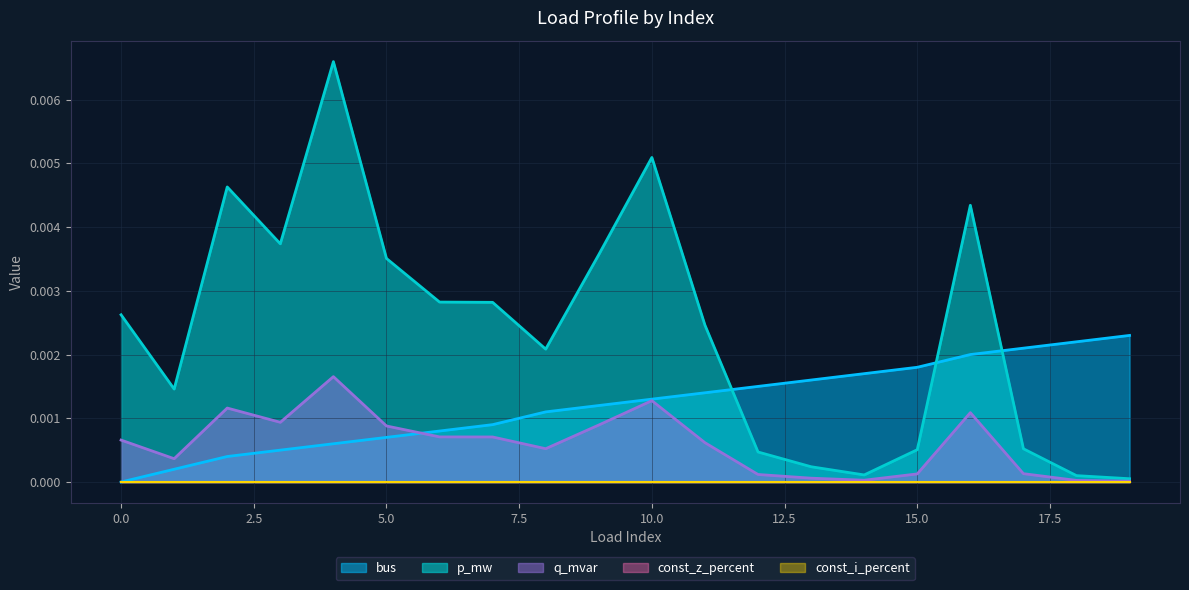

How many lines are shown in the chart?

5